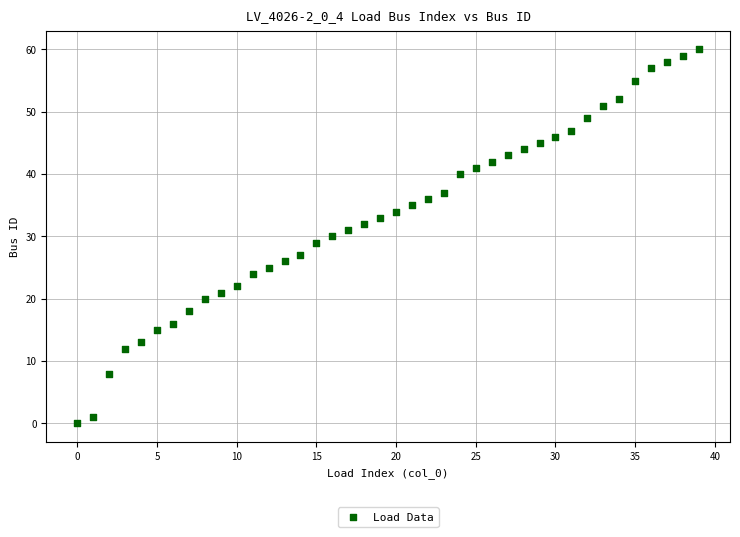

What is the range of Y values (max minus min)?

60